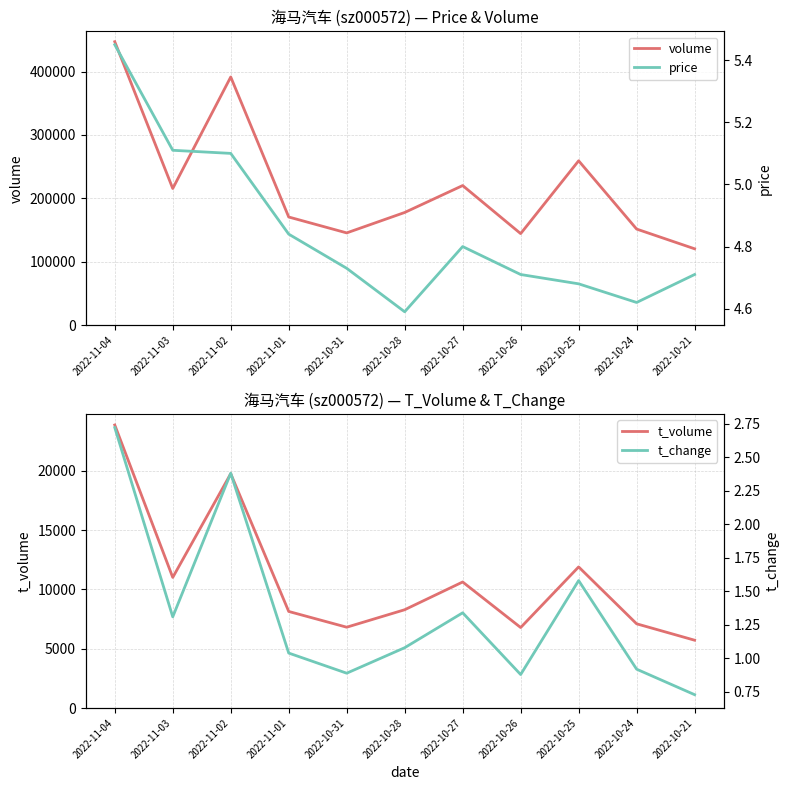

List the labels in order of price value, largest first.

2022-11-04, 2022-11-03, 2022-11-02, 2022-11-01, 2022-10-27, 2022-10-31, 2022-10-26, 2022-10-21, 2022-10-25, 2022-10-24, 2022-10-28